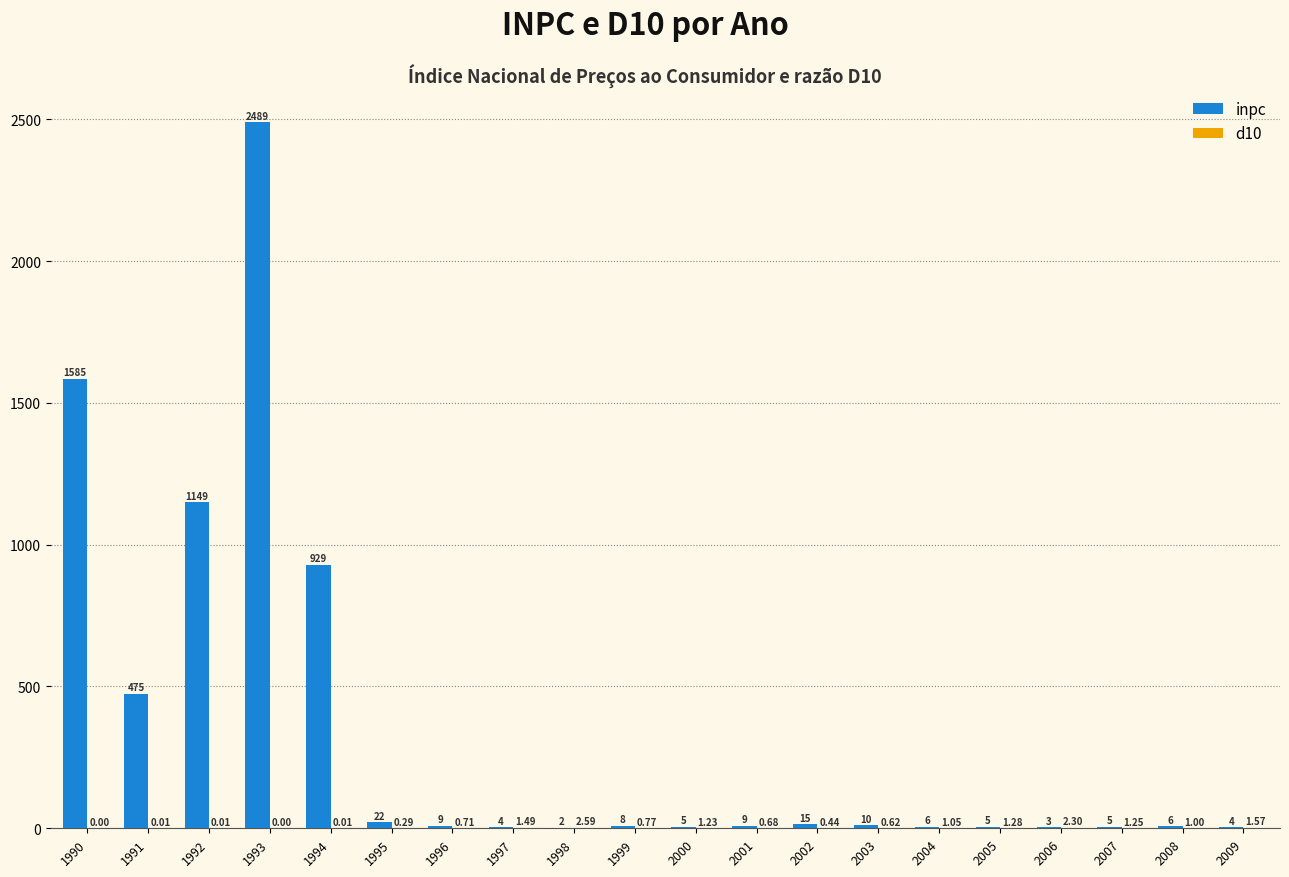

At which category is the sum across all series the highest?

1993